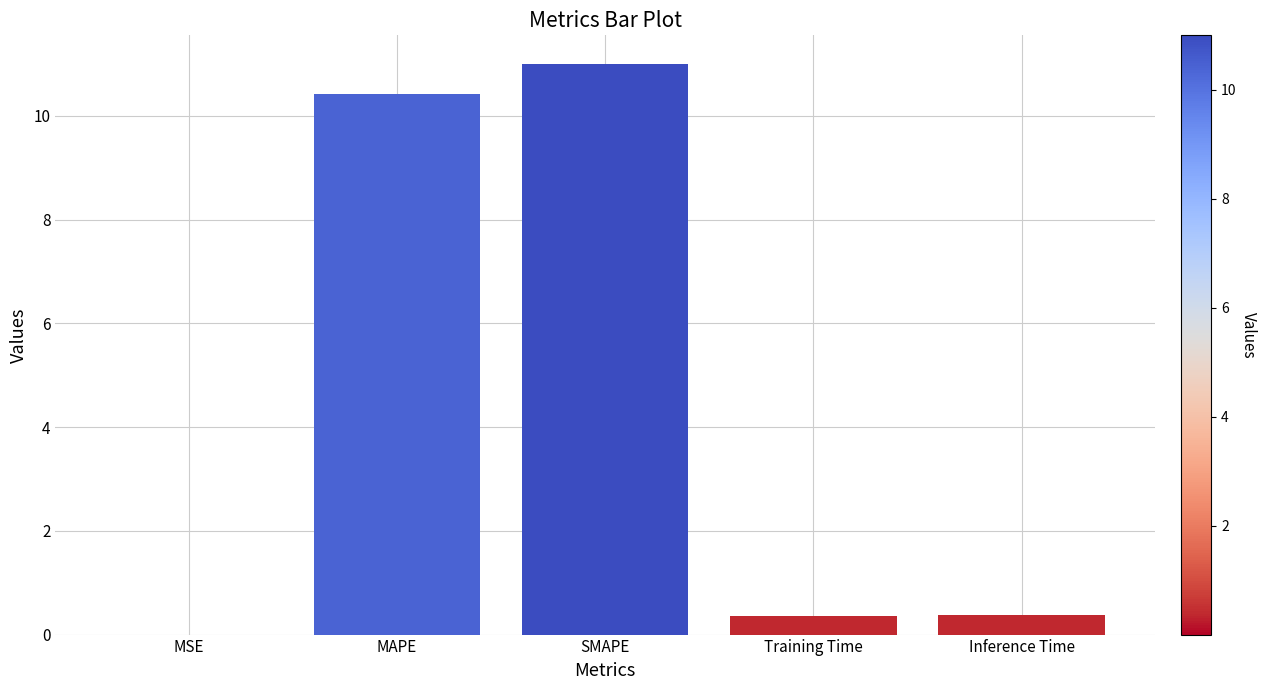

Between Inference Time and MSE, which is larger?

Inference Time